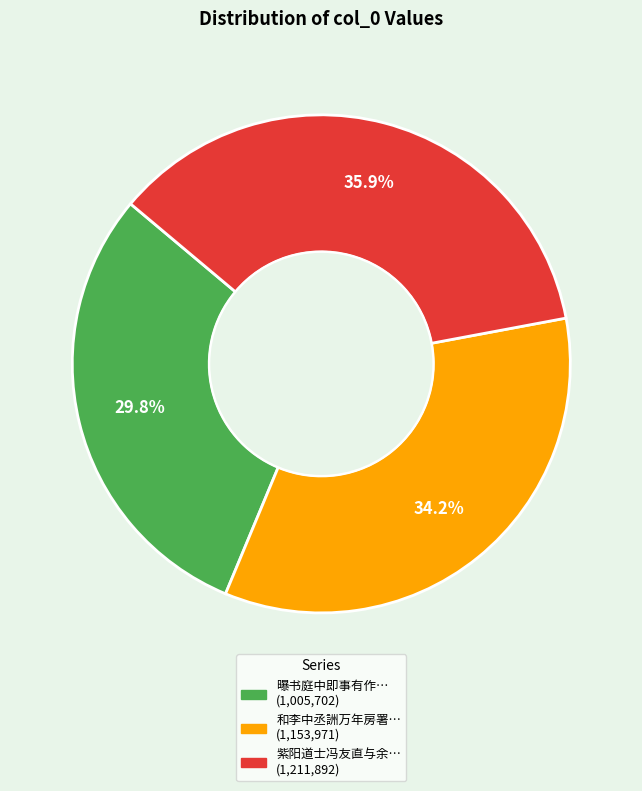

Is there a majority slice in this chart?

No